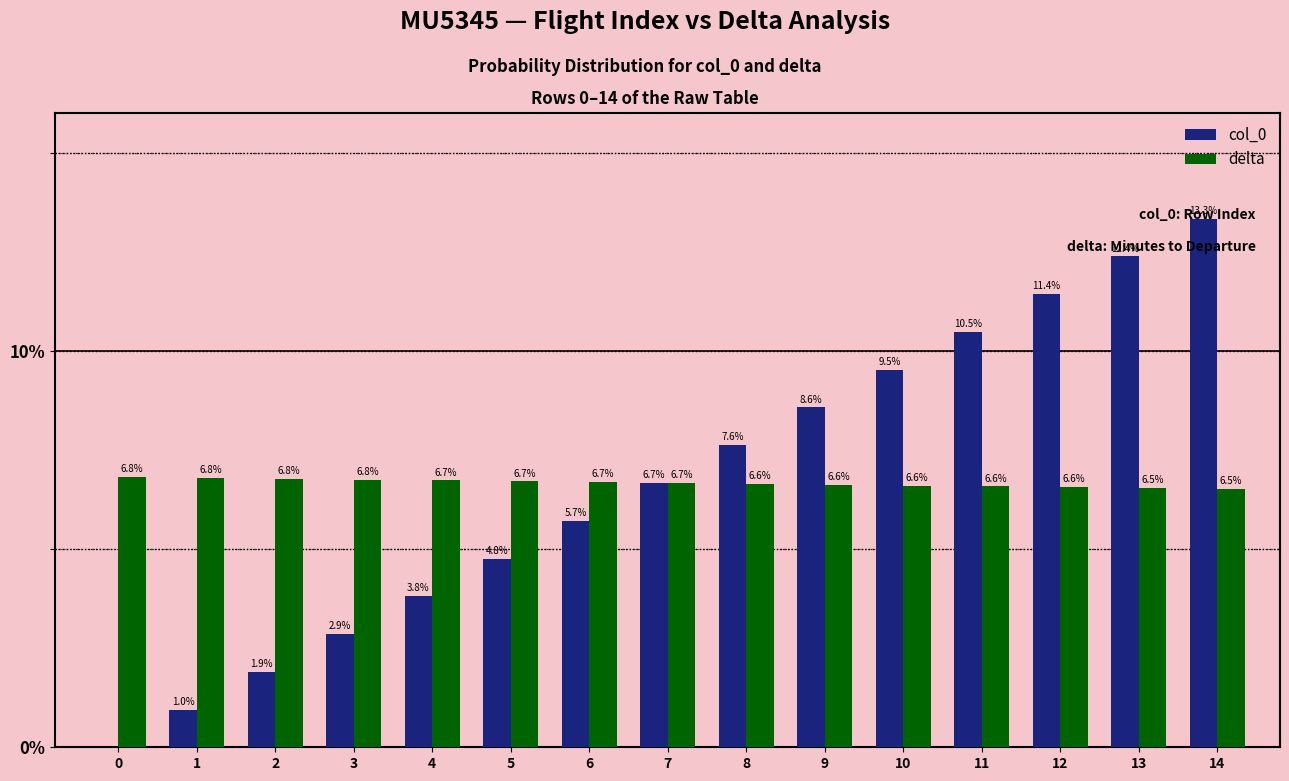

Reading left to right, list all the values displayed in this chart.

col_0: 0.0	1.0	1.9	2.9	3.8	4.8	5.7	6.7	7.6	8.6	9.5	10.5	11.4	12.4	13.3
delta: 6.8	6.8	6.8	6.8	6.7	6.7	6.7	6.7	6.6	6.6	6.6	6.6	6.6	6.5	6.5